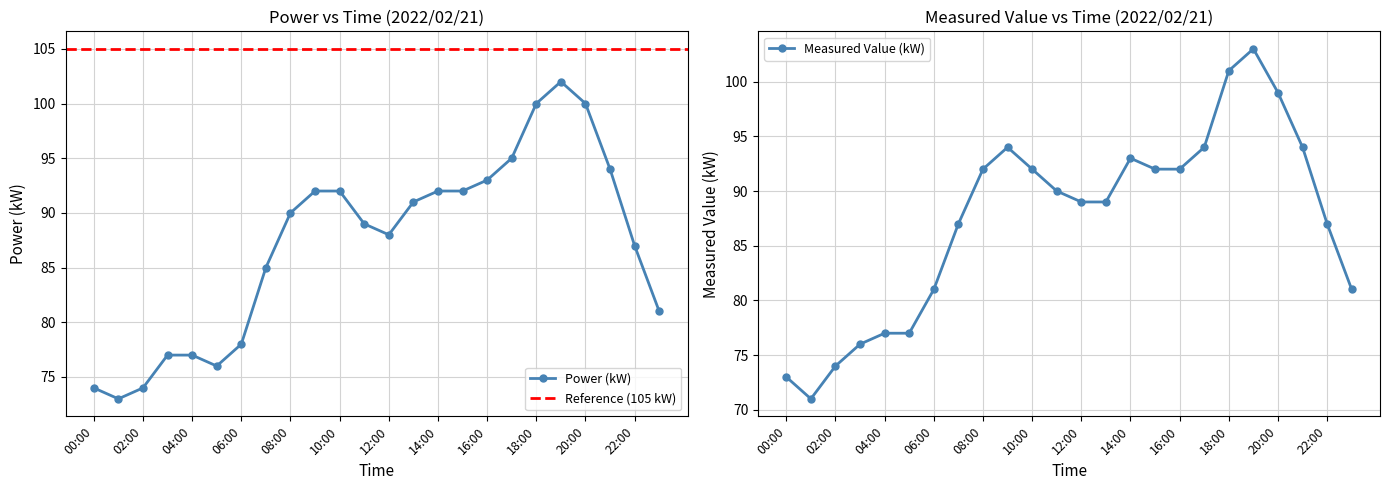

How many interior local valleys does the Measured Value (kW) series have?

1